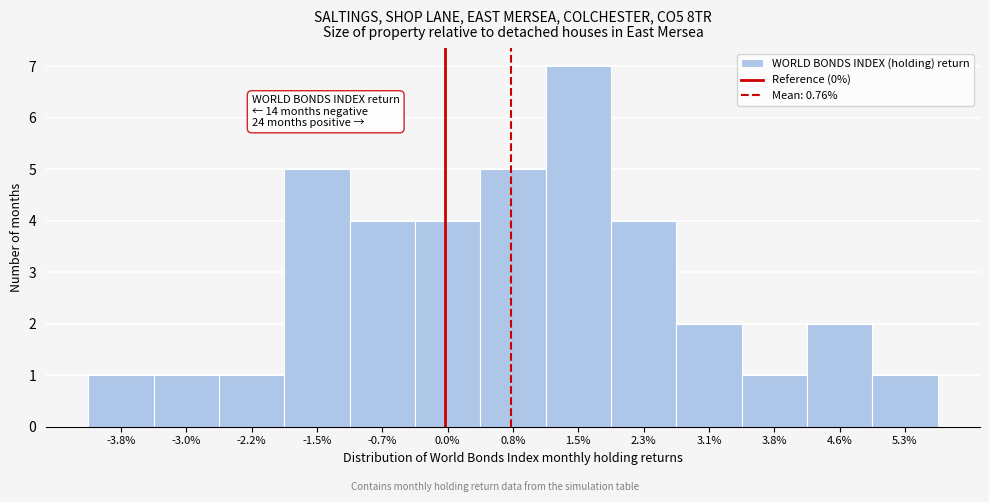

Which range on the x-axis has the tallest bar?

1.2 to 1.9